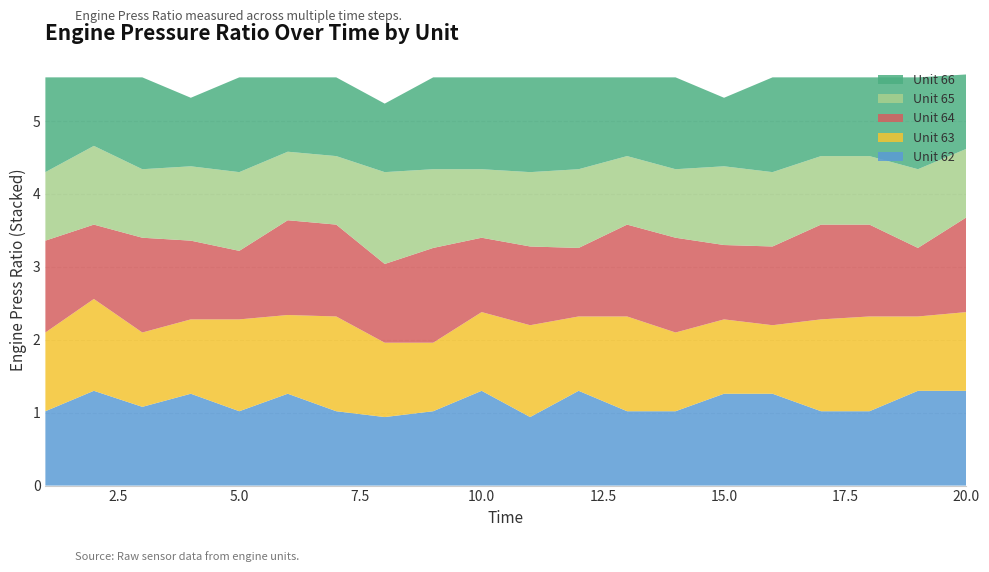

Reading right to left, what are all the values shown in this chart?

Unit 62: 20=1.3	19=1.3	18=1.0	17=1.0	16=1.3	15=1.3	14=1.0	13=1.0	12=1.3	11=0.9	10=1.3	9=1.0	8=0.9	7=1.0	6=1.3	5=1.0	4=1.3	3=1.1	2=1.3	1=1.0
Unit 63: 20=1.1	19=1.0	18=1.3	17=1.3	16=0.9	15=1.0	14=1.1	13=1.3	12=1.0	11=1.3	10=1.1	9=0.9	8=1.0	7=1.3	6=1.1	5=1.3	4=1.0	3=1.0	2=1.3	1=1.1
Unit 64: 20=1.3	19=0.9	18=1.3	17=1.3	16=1.1	15=1.0	14=1.3	13=1.3	12=0.9	11=1.1	10=1.0	9=1.3	8=1.1	7=1.3	6=1.3	5=0.9	4=1.1	3=1.3	2=1.0	1=1.3
Unit 65: 20=0.9	19=1.1	18=0.9	17=0.9	16=1.0	15=1.1	14=0.9	13=0.9	12=1.1	11=1.0	10=0.9	9=1.1	8=1.3	7=0.9	6=0.9	5=1.1	4=1.0	3=0.9	2=1.1	1=0.9
Unit 66: 20=1.0	19=1.3	18=1.1	17=1.1	16=1.3	15=0.9	14=1.3	13=1.1	12=1.3	11=1.3	10=1.3	9=1.3	8=0.9	7=1.1	6=1.0	5=1.3	4=0.9	3=1.3	2=0.9	1=1.3